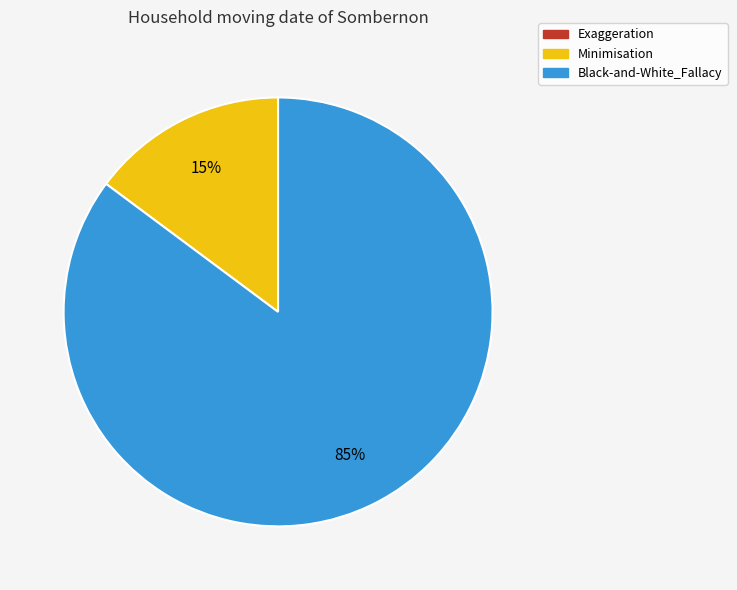

Which slice is the largest?

Black-and-White_Fallacy